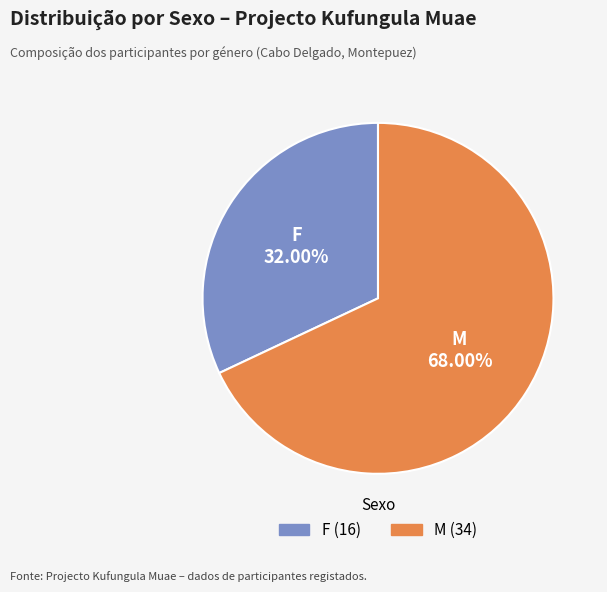

How many segments does this pie chart have?

2